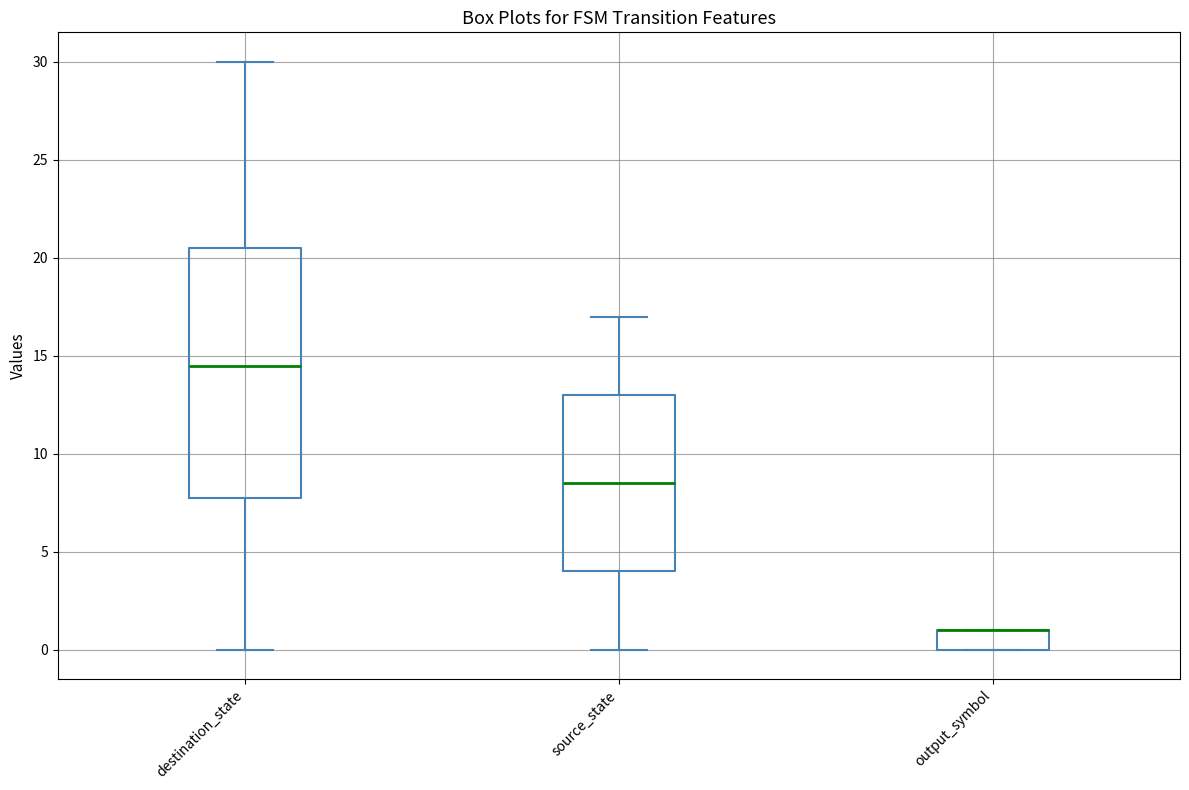

Reading left to right, transcribe this box plot: for each box, give where its median line is, the range the box spans, and where its two whiskers end, as read against the y-axis. The values are not printed on the chart, so give them approximately, as read against the axis.

destination_state: median 14.5, box 8.0 to 20.5, whiskers 0.0 to 30.0
source_state: median 8.5, box 4.0 to 13.0, whiskers 0.0 to 17.0
output_symbol: median 1.0 (drawn on the box's upper edge), box 0.0 to 1.0, whiskers 0.0 to 1.0